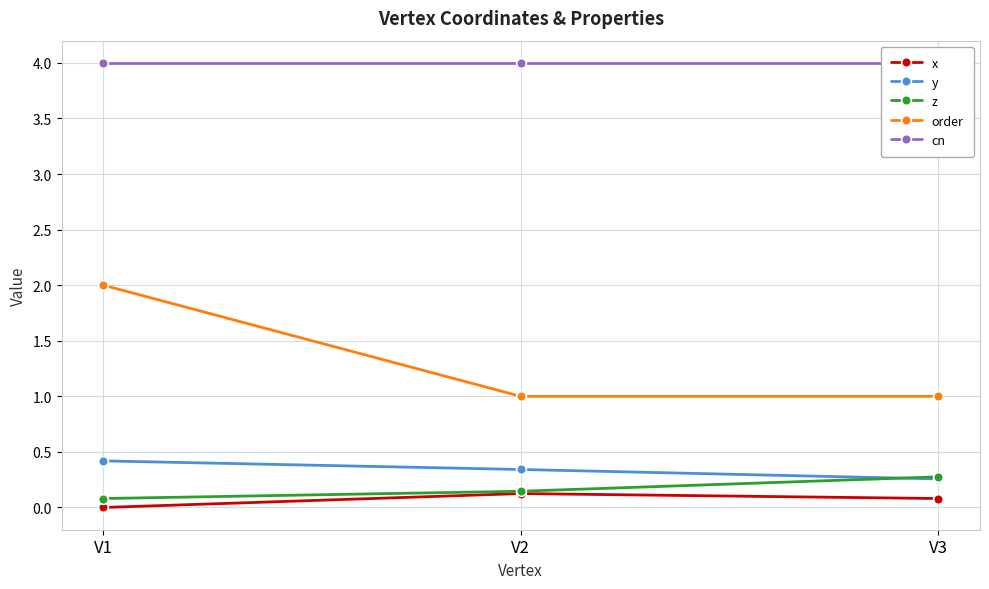

At how many categories does at least one series exceed 3?

3